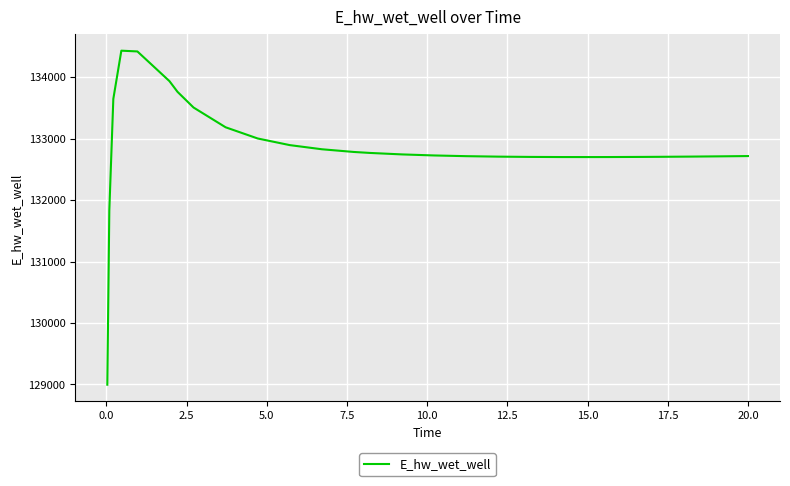

What is the maximum value shown in the chart?

134428.8